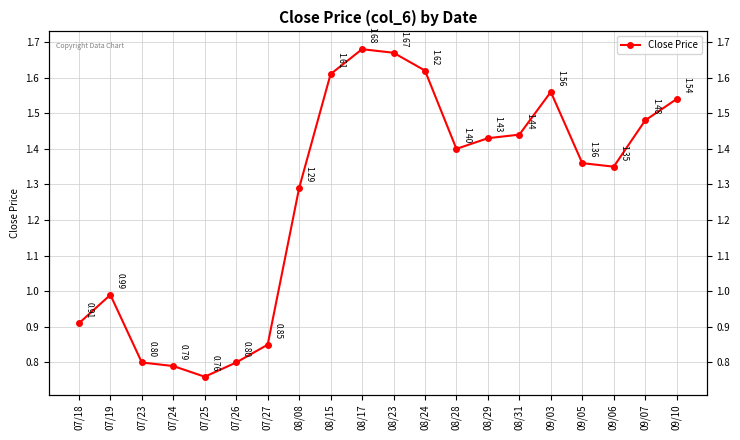

What is the ratio of the value at 07/24 to the value at 09/10?

0.5